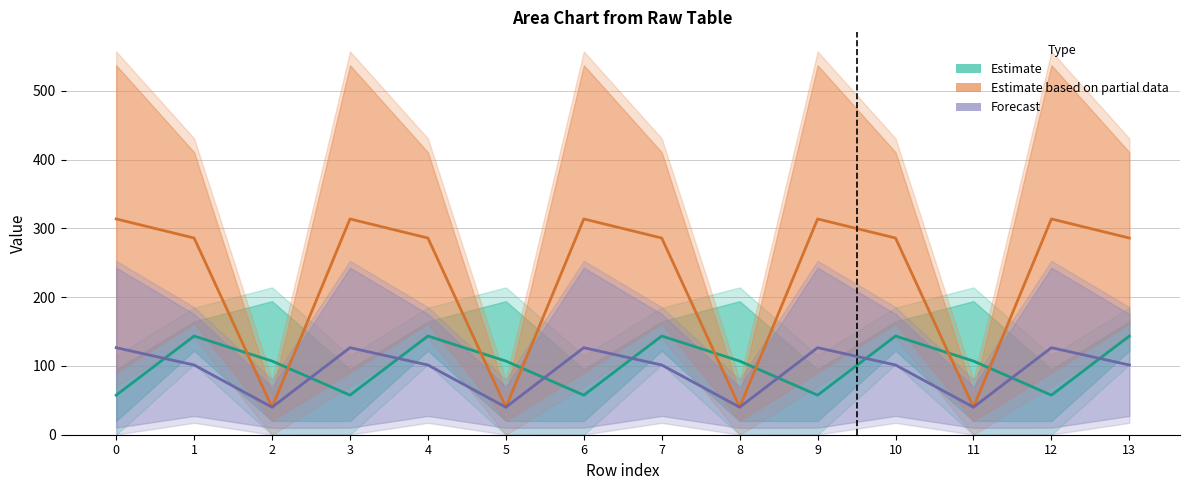

What is the value of the Estimate point at the 1st from the left?

57.5